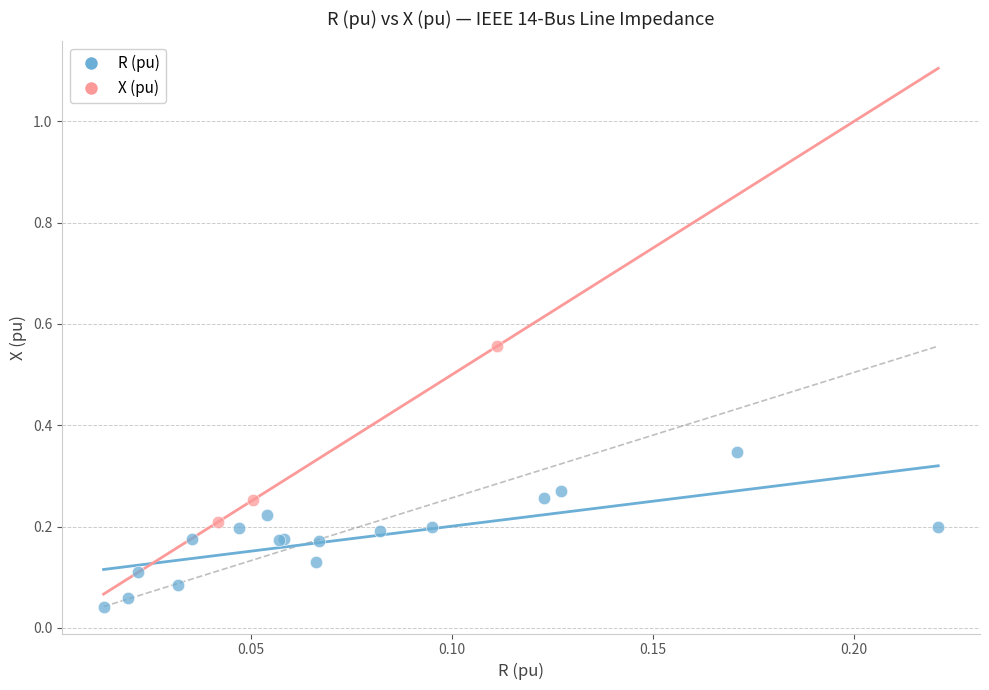

Which series reaches the minimum Y coordinate?

R (pu)